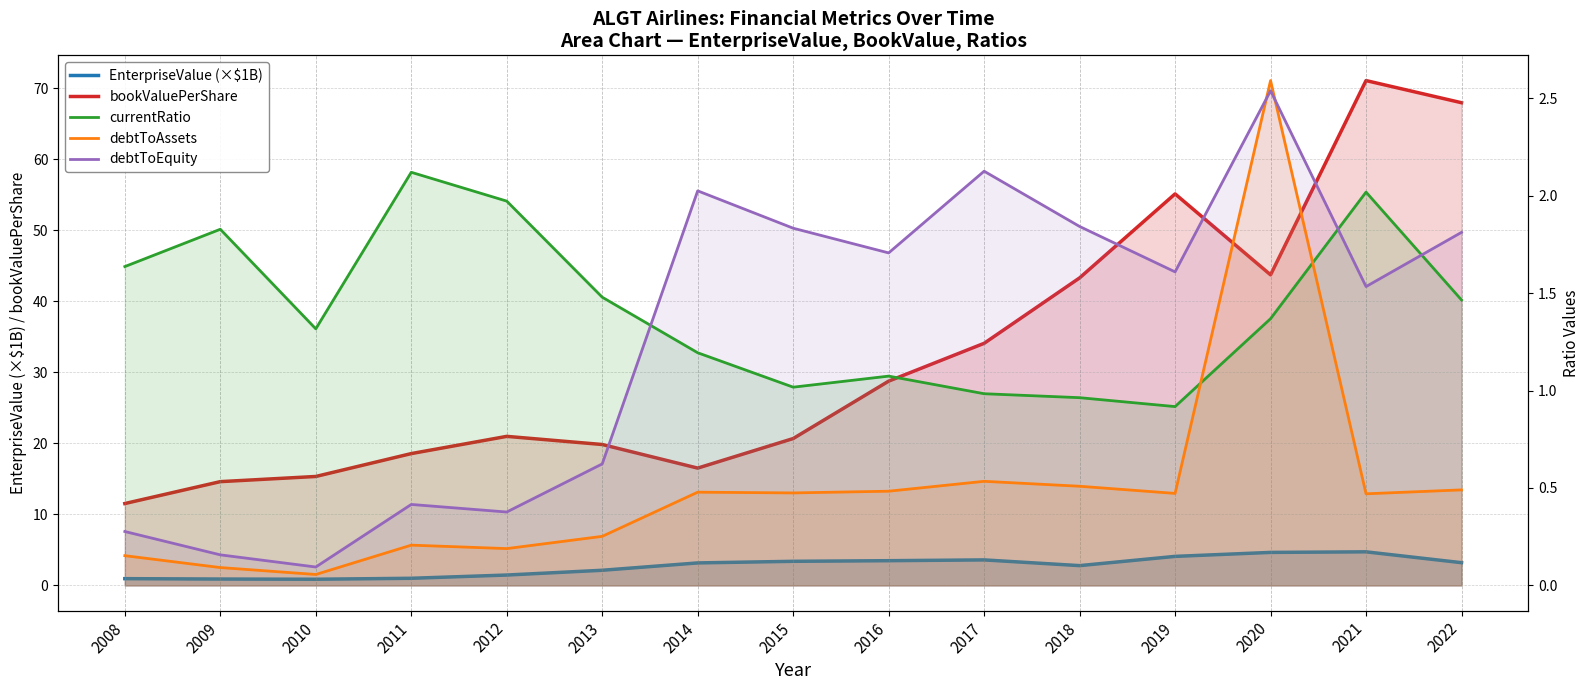

Which series ends up on top after the final intersection of currentRatio and EnterpriseValue (×$1B)?

EnterpriseValue (×$1B)